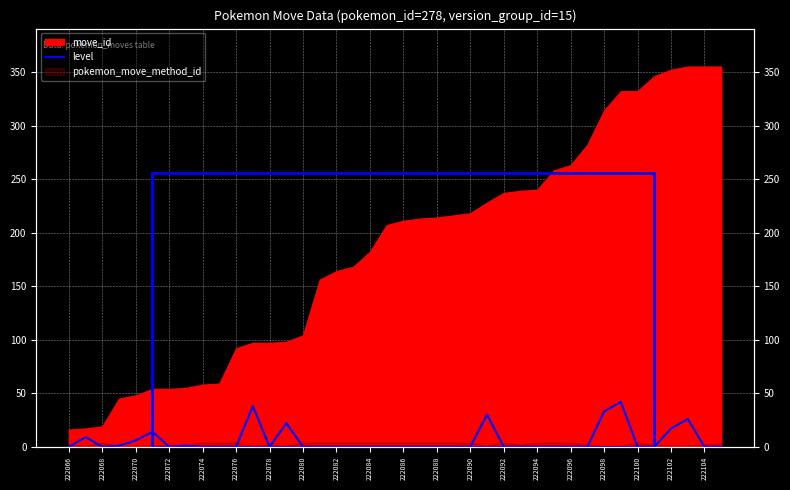

Does the chart display data point markers on the line(s)?

No